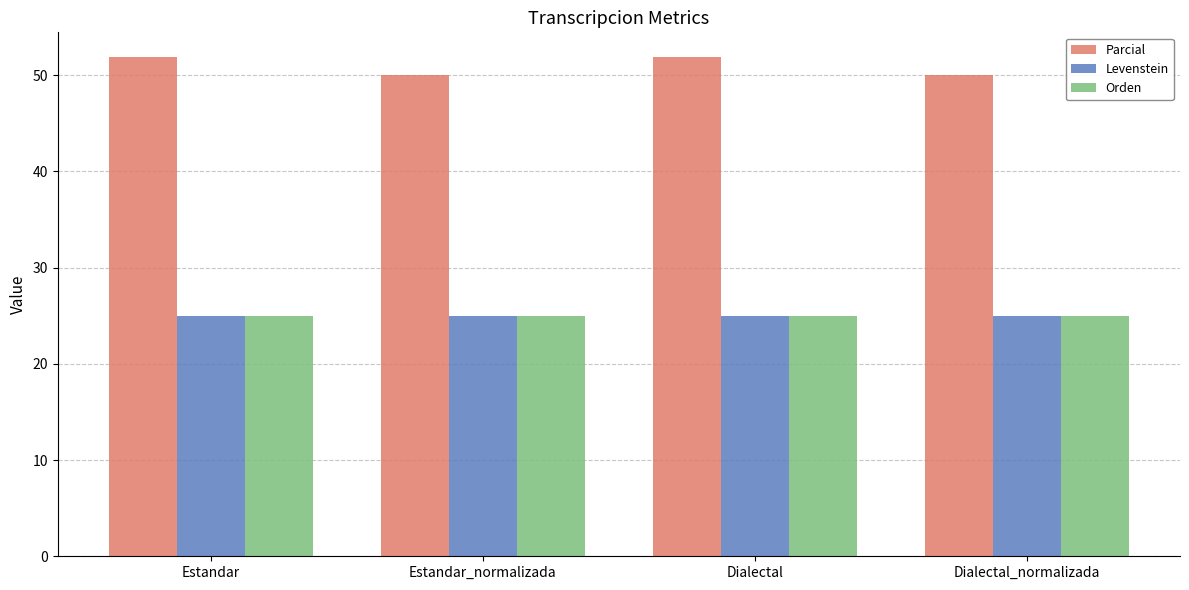

What are all the series names shown in the legend?

Parcial, Levenstein, Orden